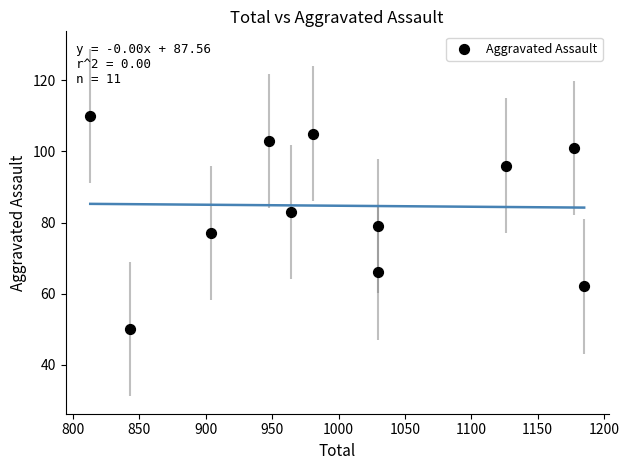

What is the range of Y values (max minus min)?

60